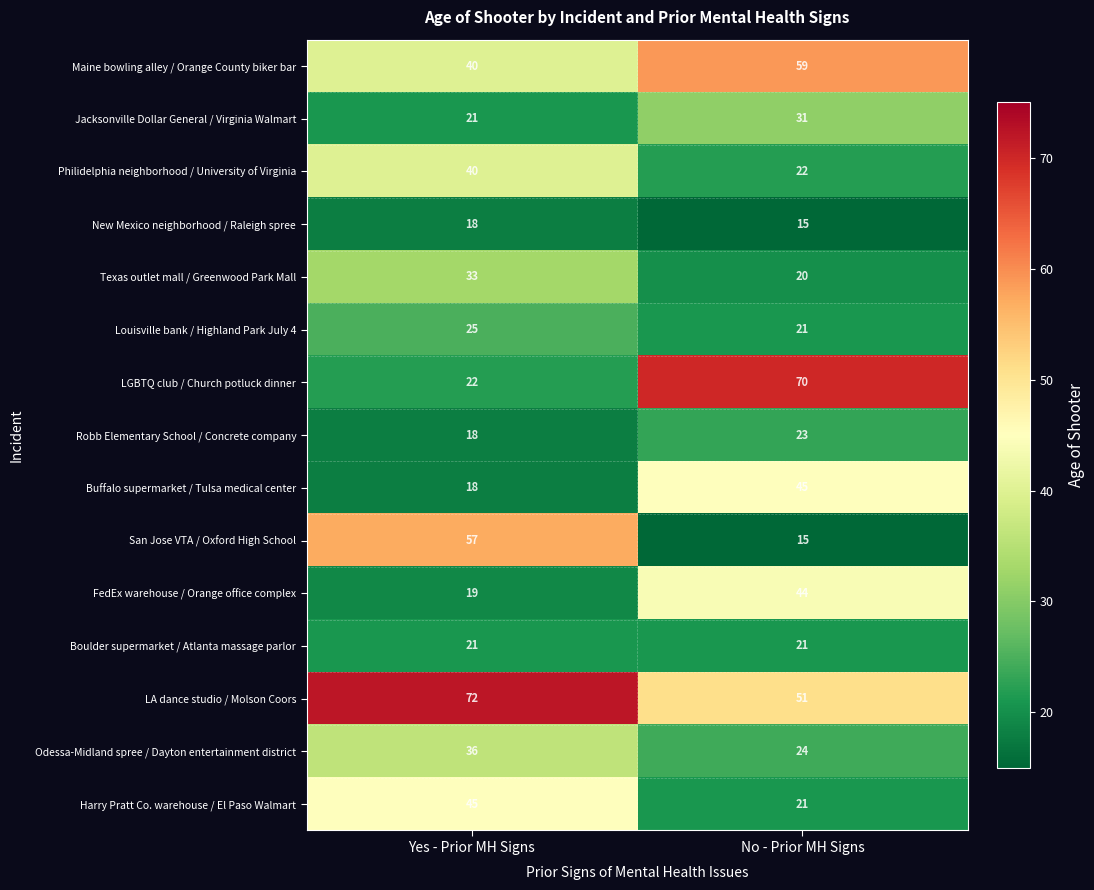

What is the smallest value displayed?

15